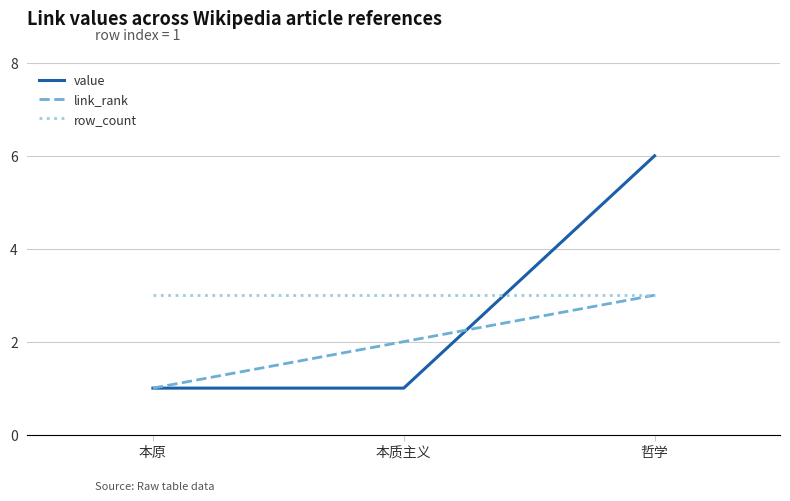

What position from the right is 哲学?

1